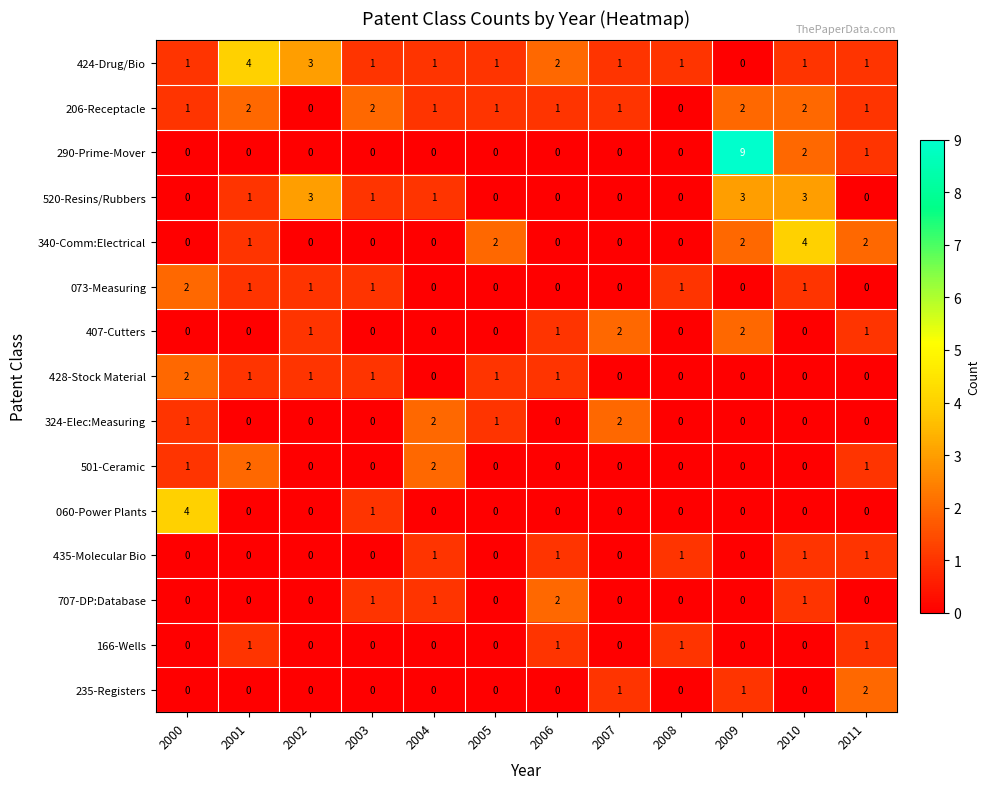

How many 501-Ceramic values are between 0 and 1?

10